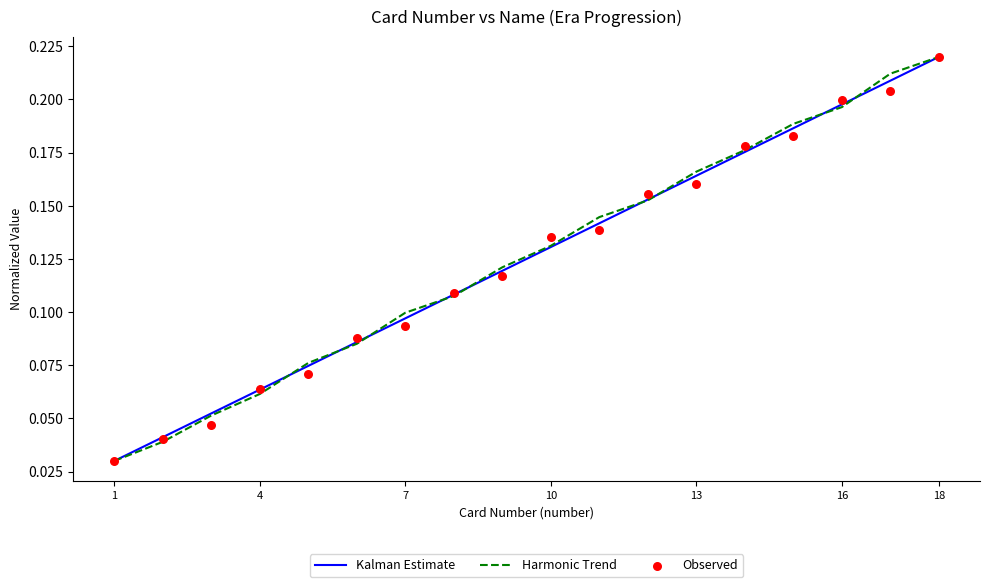

At which label does Kalman Estimate reach its peak?

18